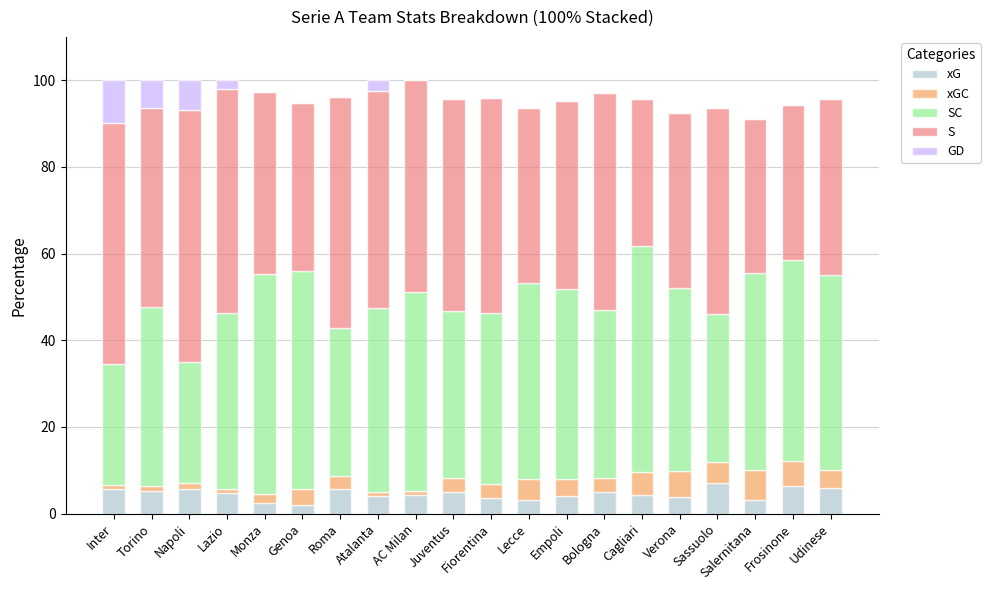

What is the total value across all series at Lecce?

93.6